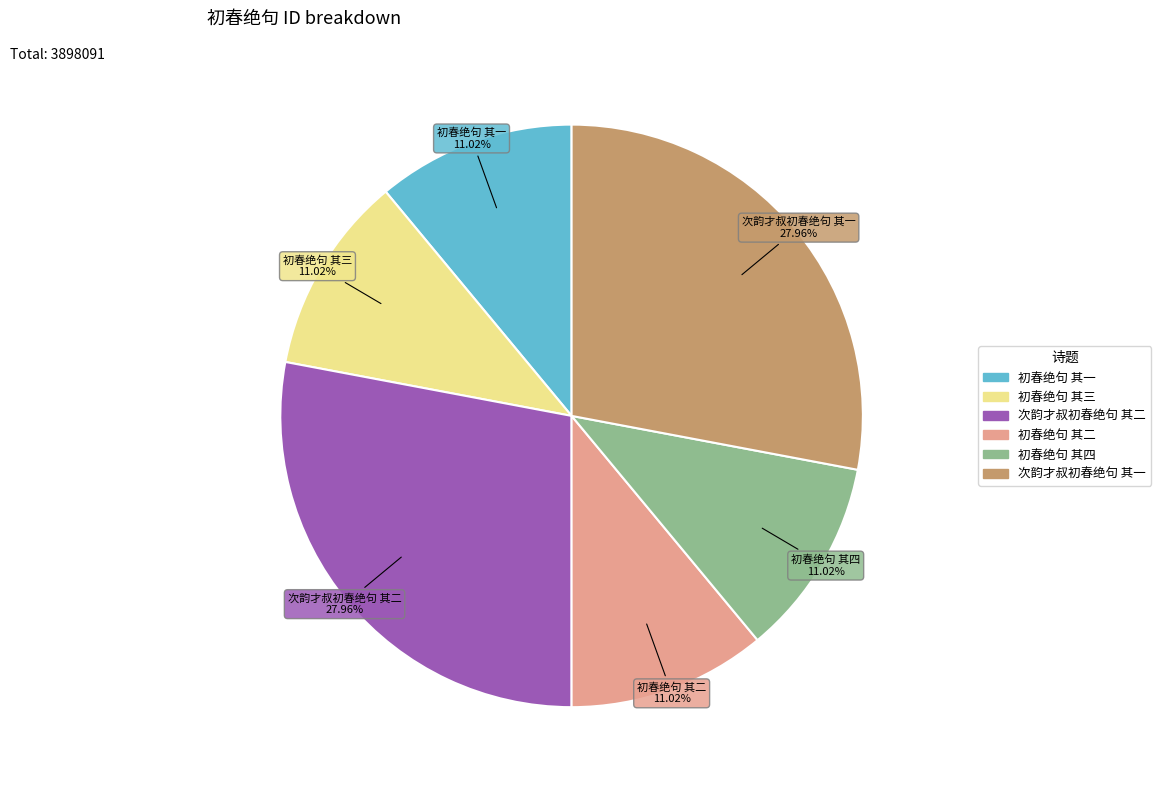

What is the ratio of the value at 初春绝句 其一 to the value at 次韵才叔初春绝句 其一?

0.4